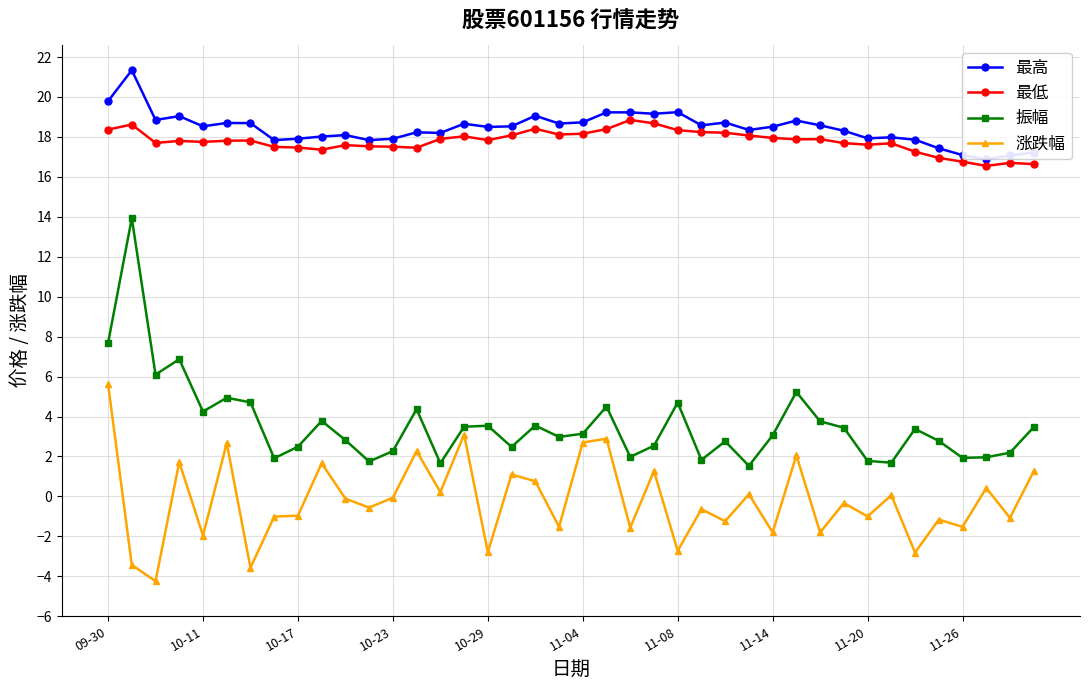

What is the approximate value of 最低 at 10-29?

17.8